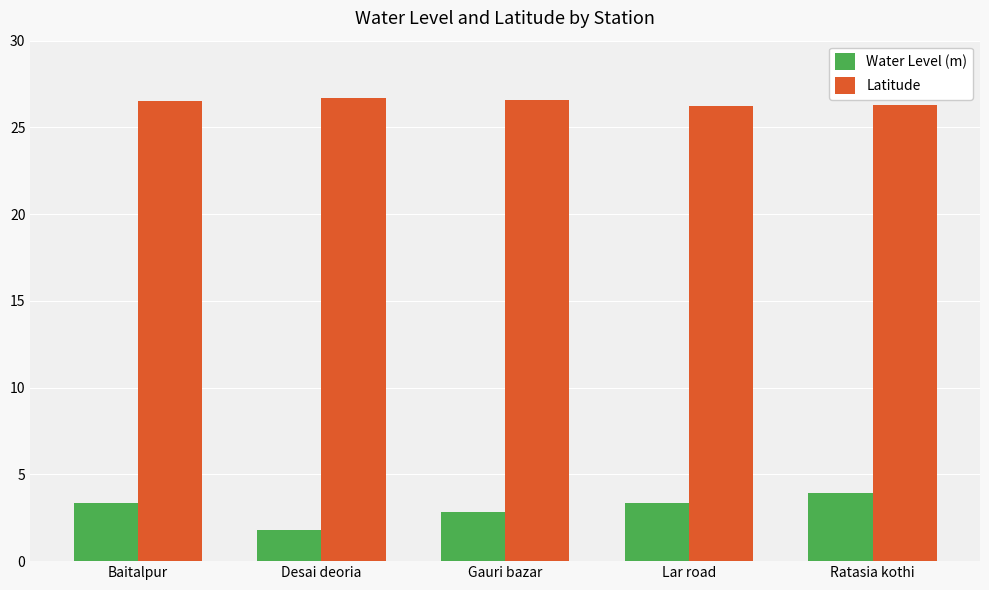

Is the value of Water Level (m) at Lar road greater than the value of Latitude at Lar road?

No